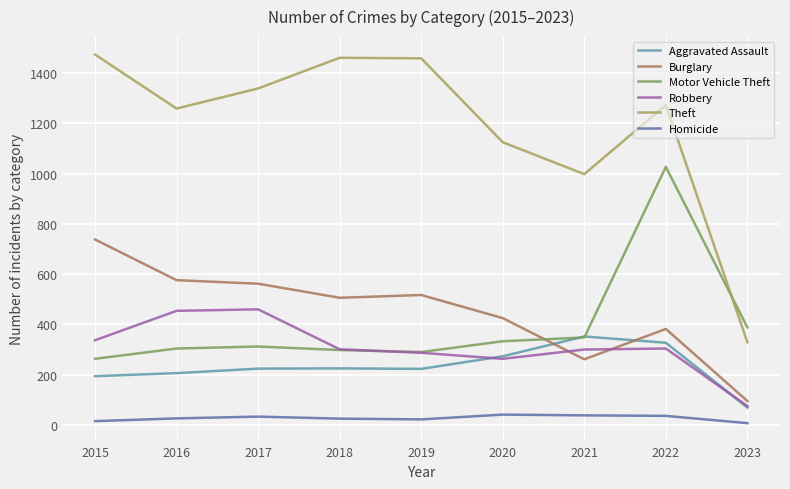

What is the maximum value shown in the chart?

1474